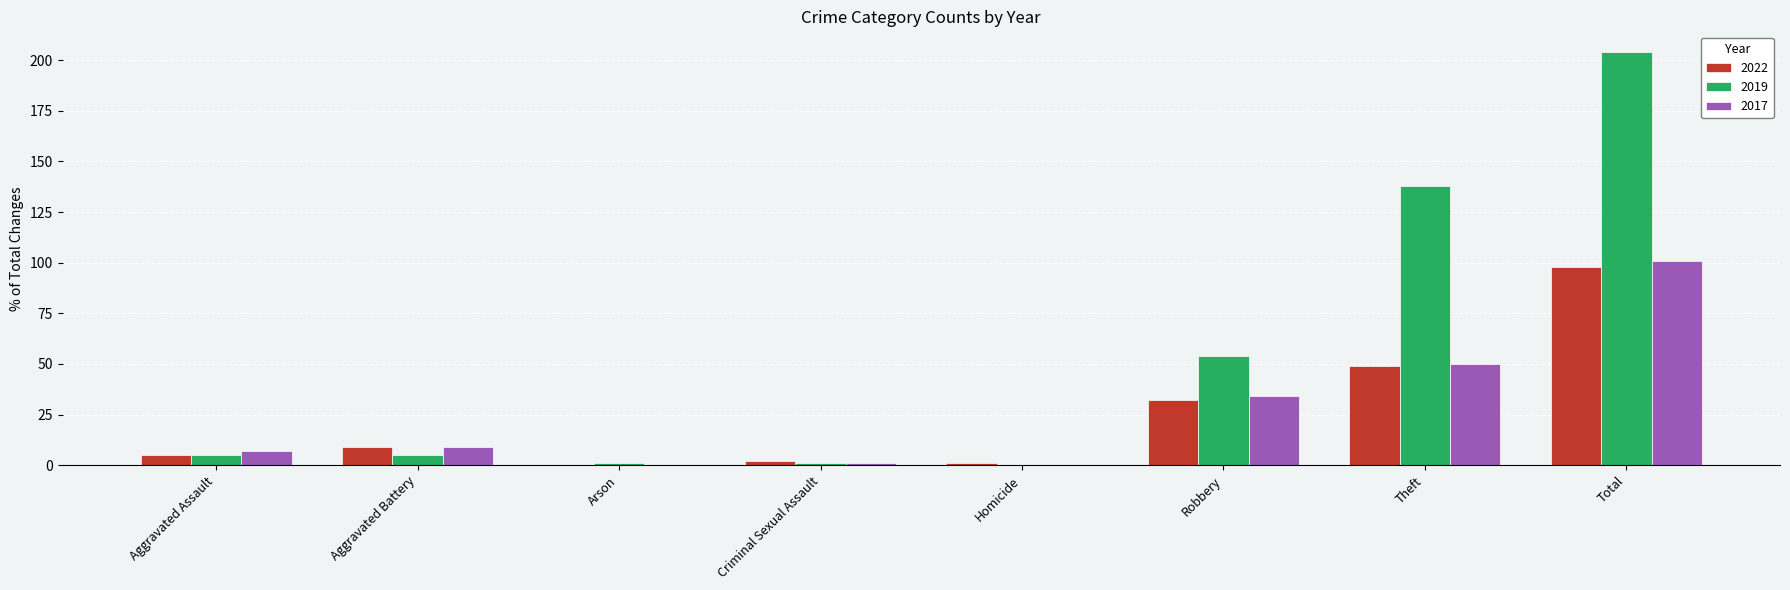

What is the sum of all 2017 values?

202